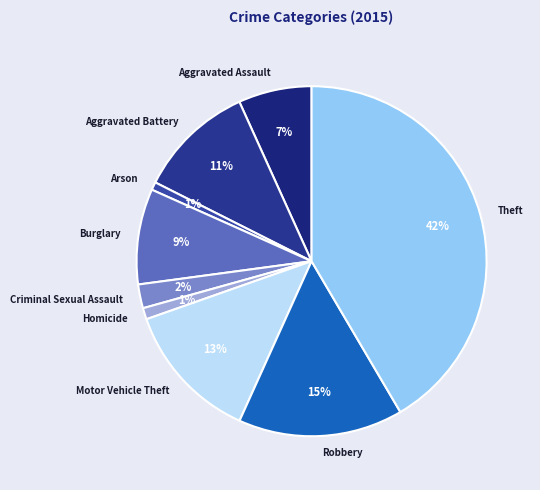

Does Theft represent more than half of the total?

No